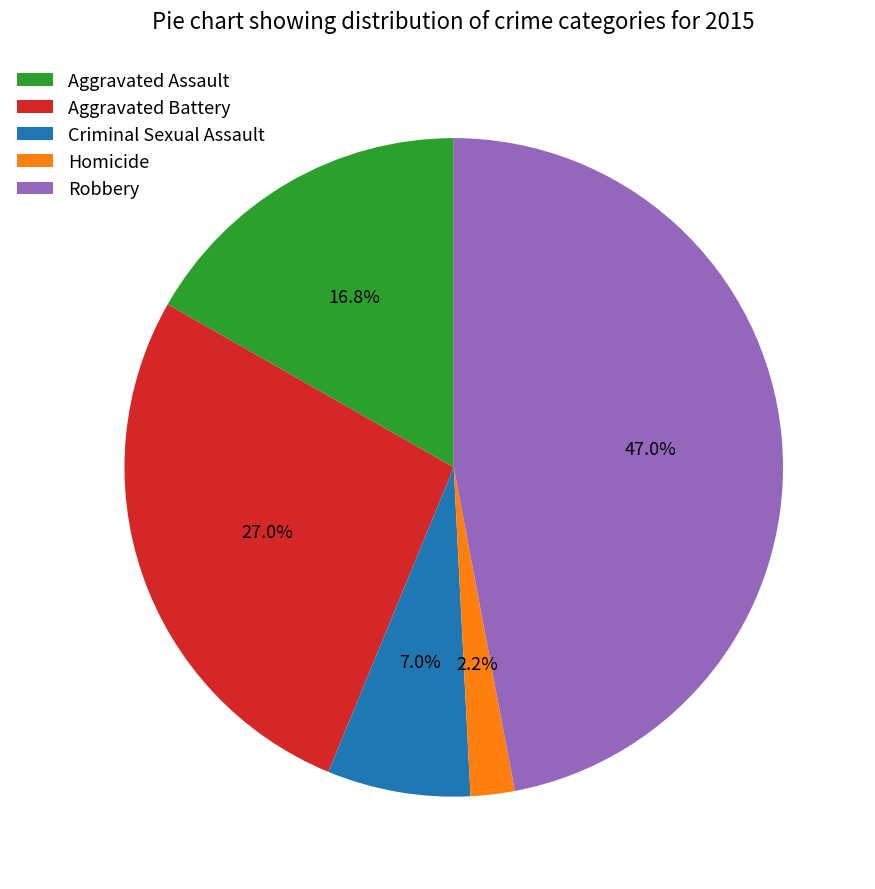

To the nearest percent, what is the difference between the largest and smallest slice percentages?

45%